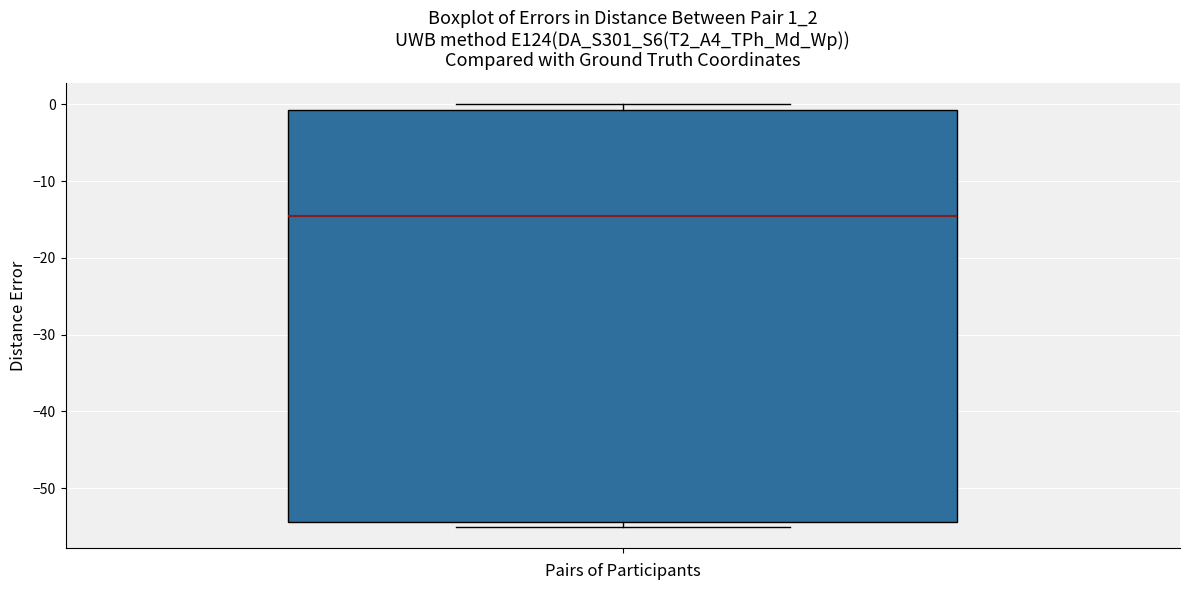

Read this box plot against the y-axis: the position of the median line, the range covered by the box, and the ends of both whiskers. The values are not printed on the chart, so give them approximately, as read against the axis.

median -14, box -54 to -1, whiskers -55 to 0